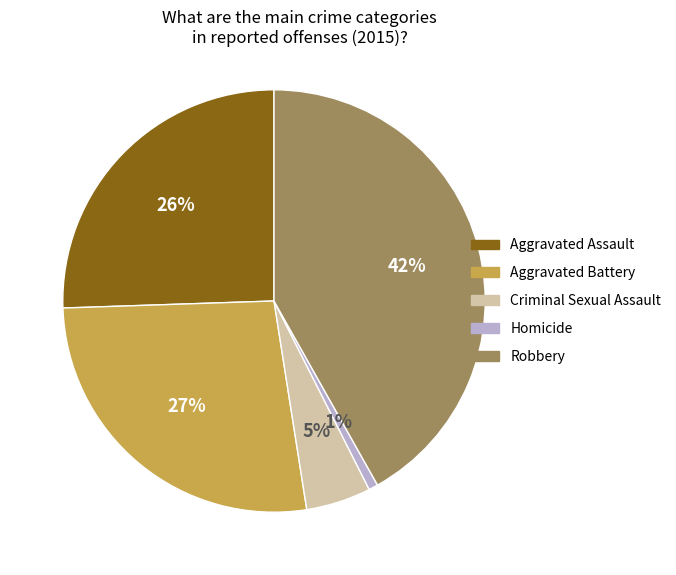

To the nearest percent, what is the average slice percentage?

20%